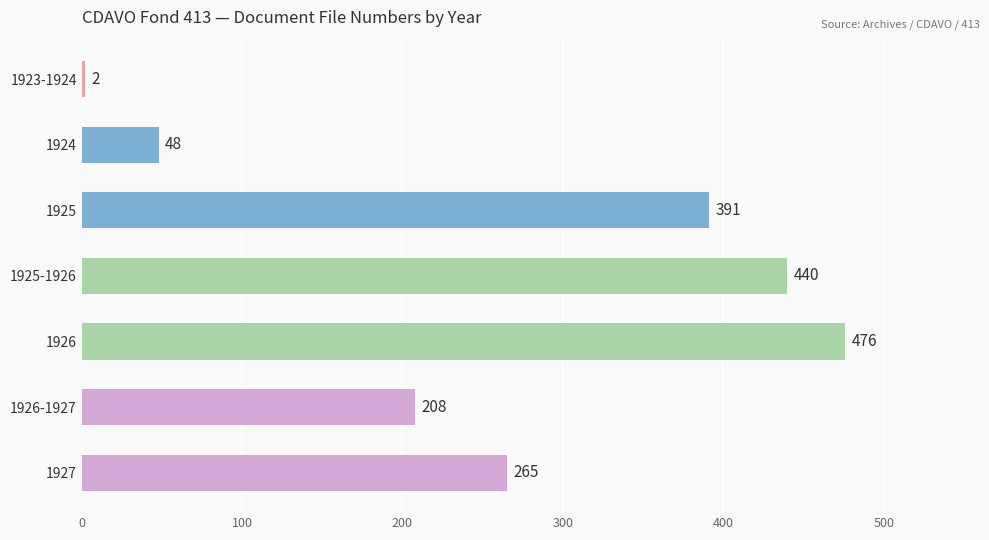

How many categories are shown in the chart?

7